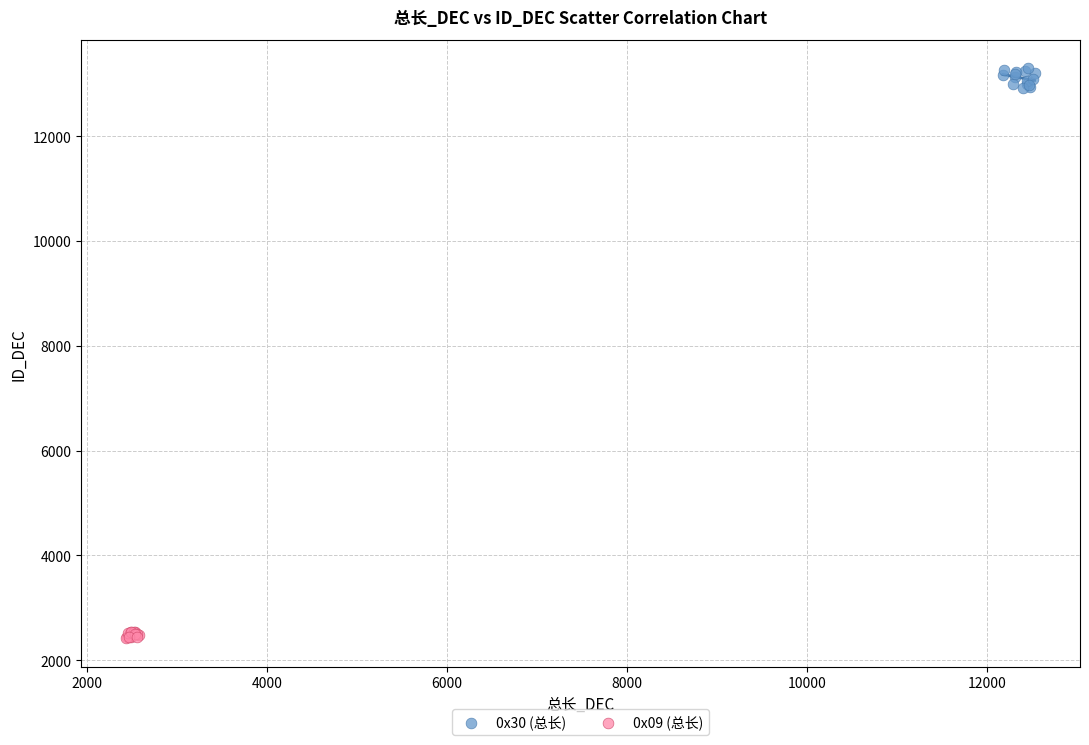

Which series reaches the minimum Y coordinate?

0x09 (总长)